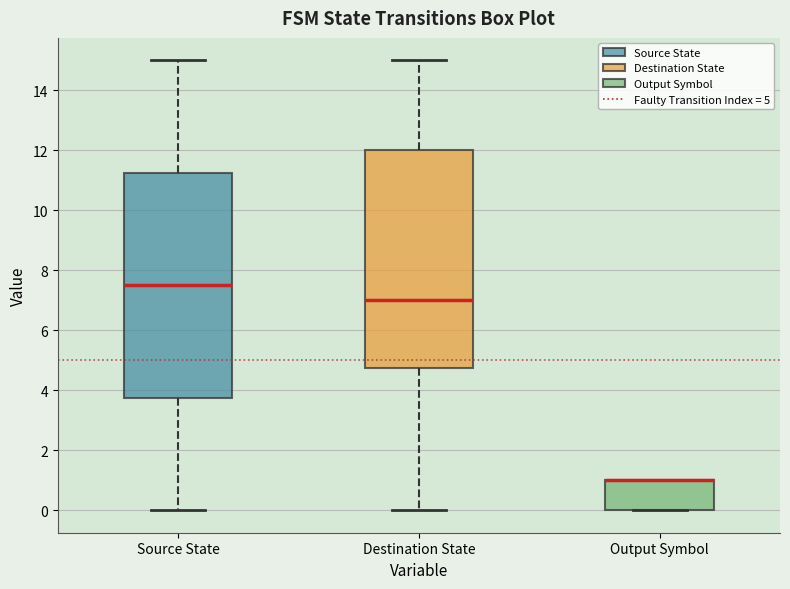

Which box is the tallest, from its lower edge to its upper edge?

Source State